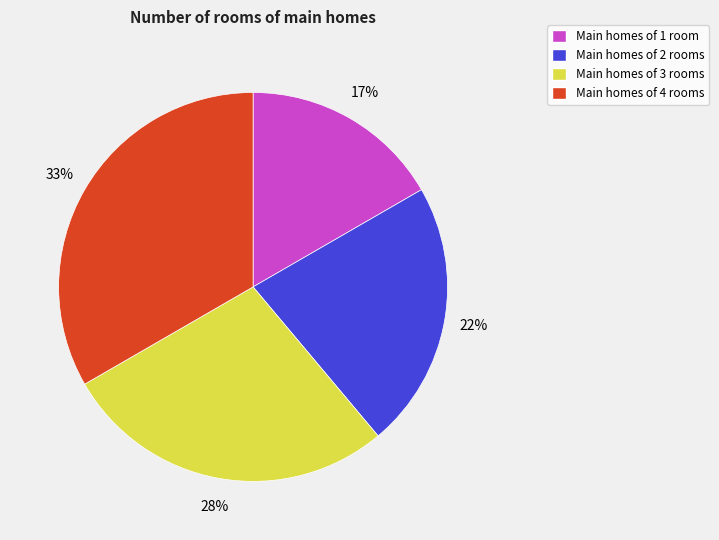

To the nearest percent, what percentage of the pie is Main homes of 2 rooms?

22%